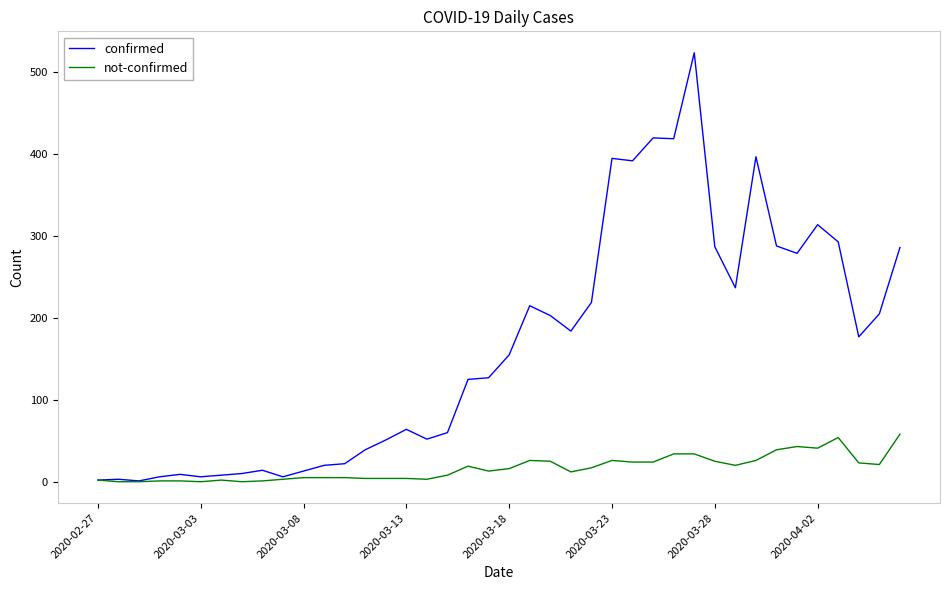

What are all the series names shown in the legend?

confirmed, not-confirmed